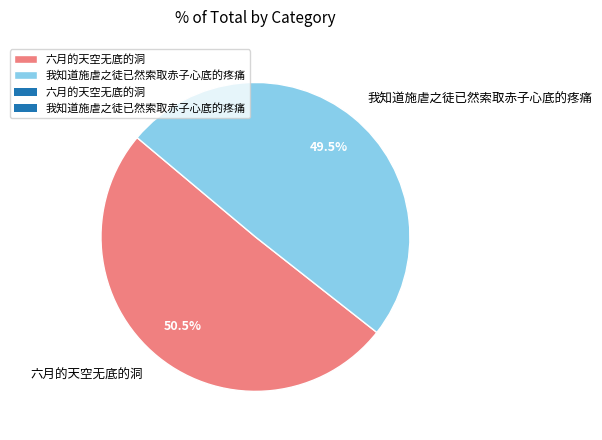

To the nearest percent, what is the average slice percentage?

50%